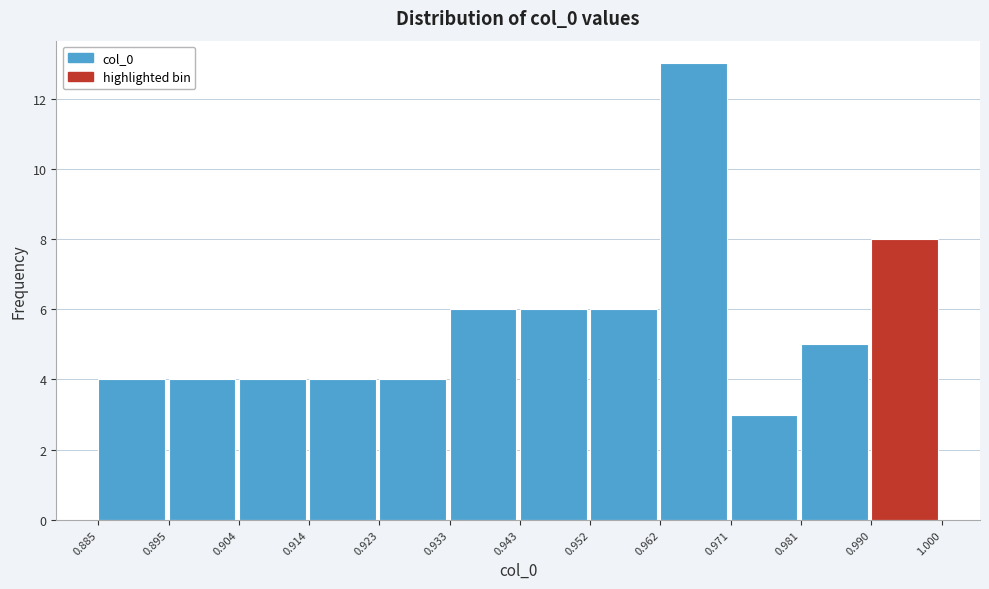

How tall is the bar that spans 0.971 to 0.981 on the x-axis? The values are not printed on the chart, so give them approximately, as read against the axis.

3